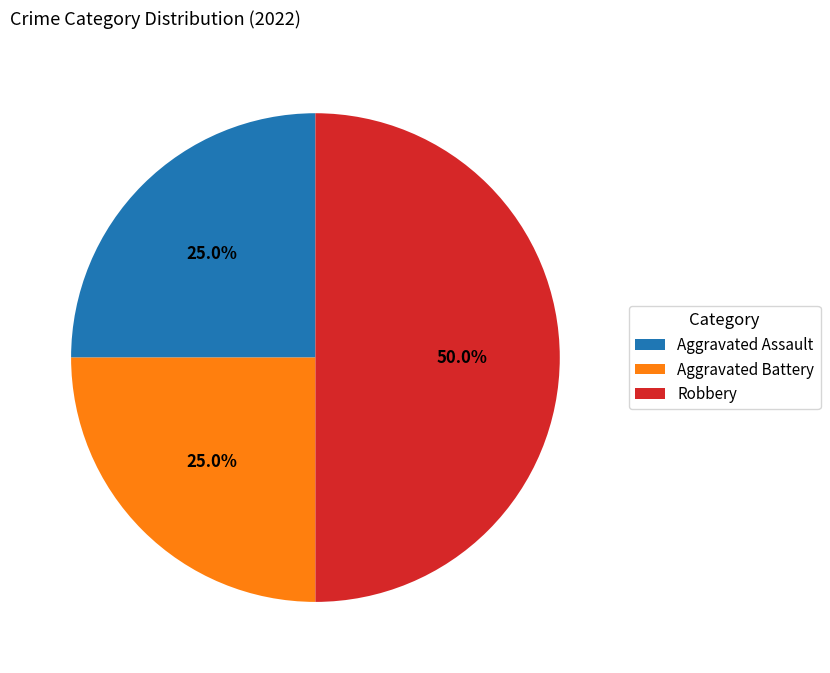

To the nearest percent, what portion does Robbery represent?

50%